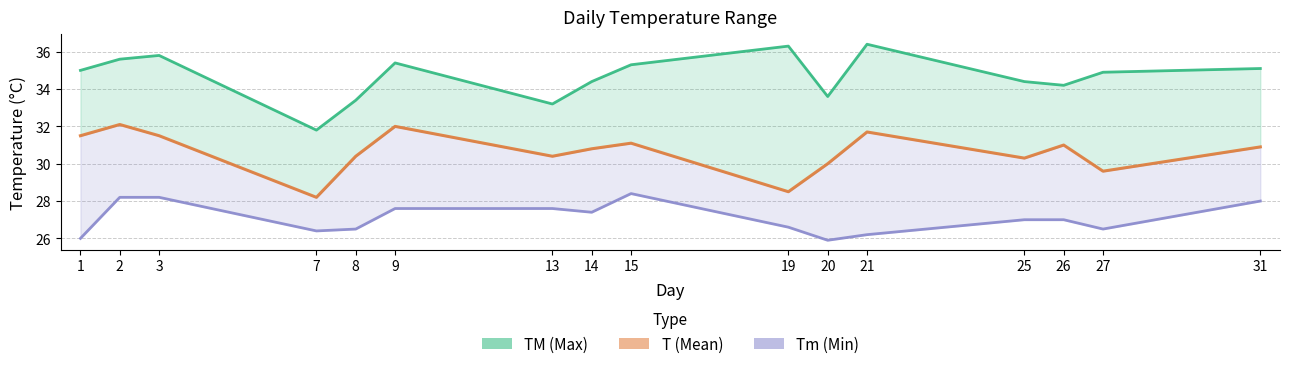

At which label does TM (Max) reach its peak?

21